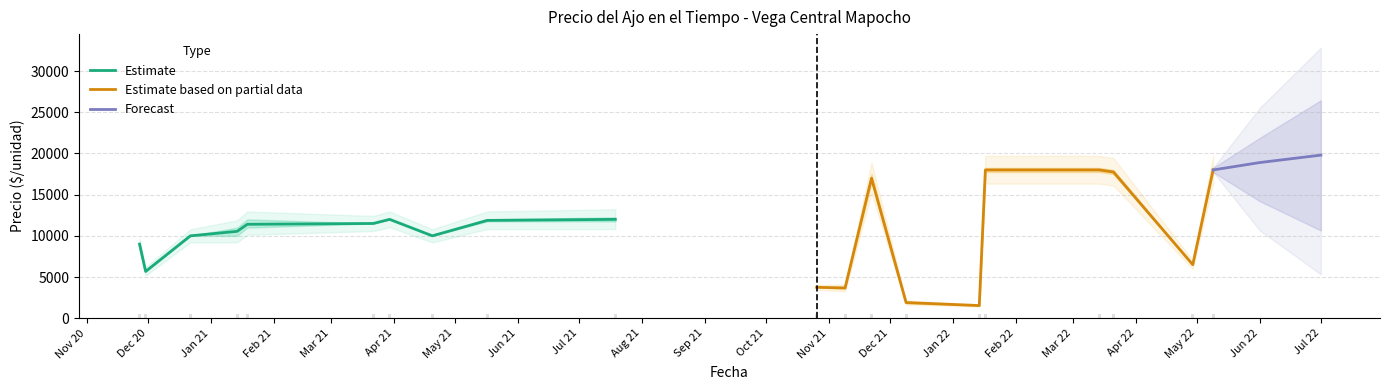

What is the lowest value of the Estimate series?

5680.5